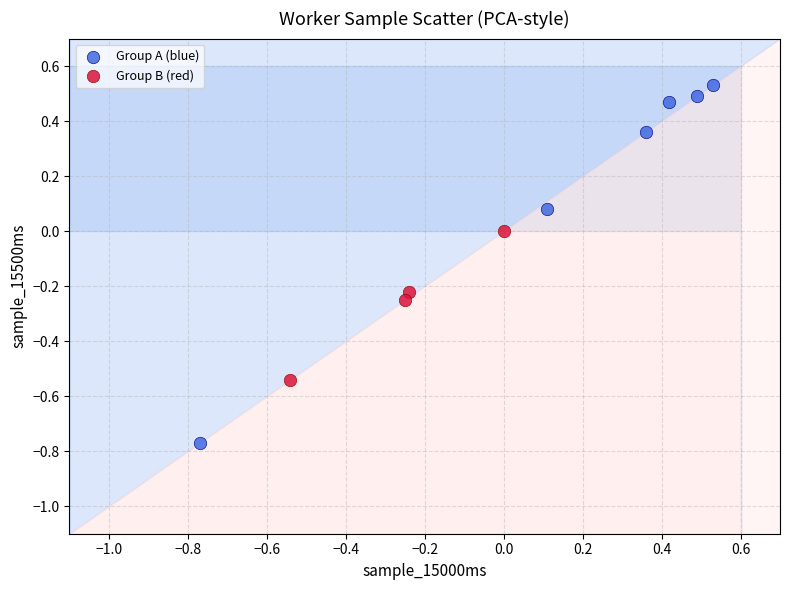

Which series reaches the maximum Y coordinate?

Group A (blue)